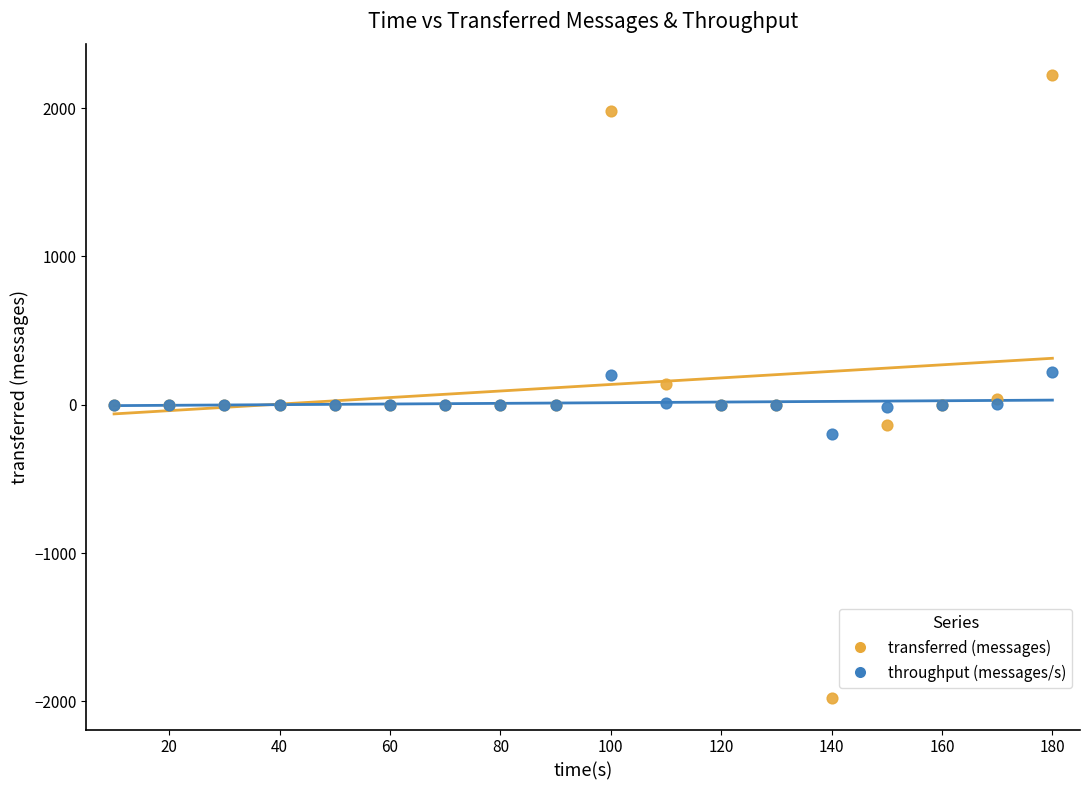

Which series reaches the minimum Y coordinate?

transferred (messages)